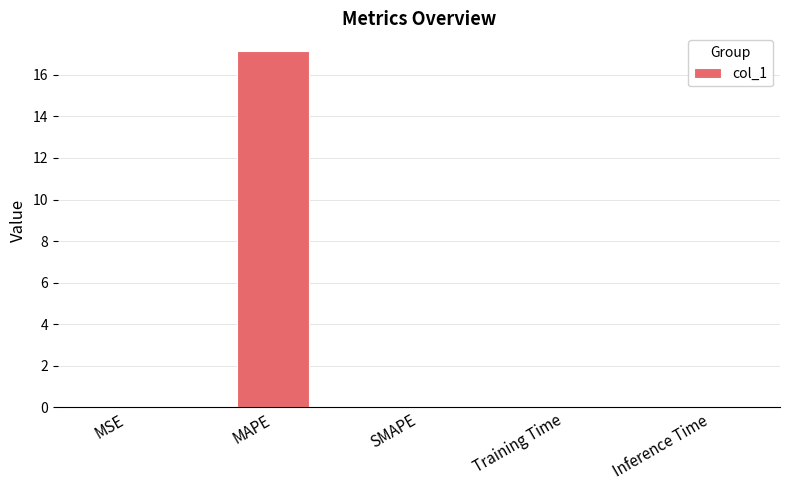

Which category has the highest value across all series?

MAPE